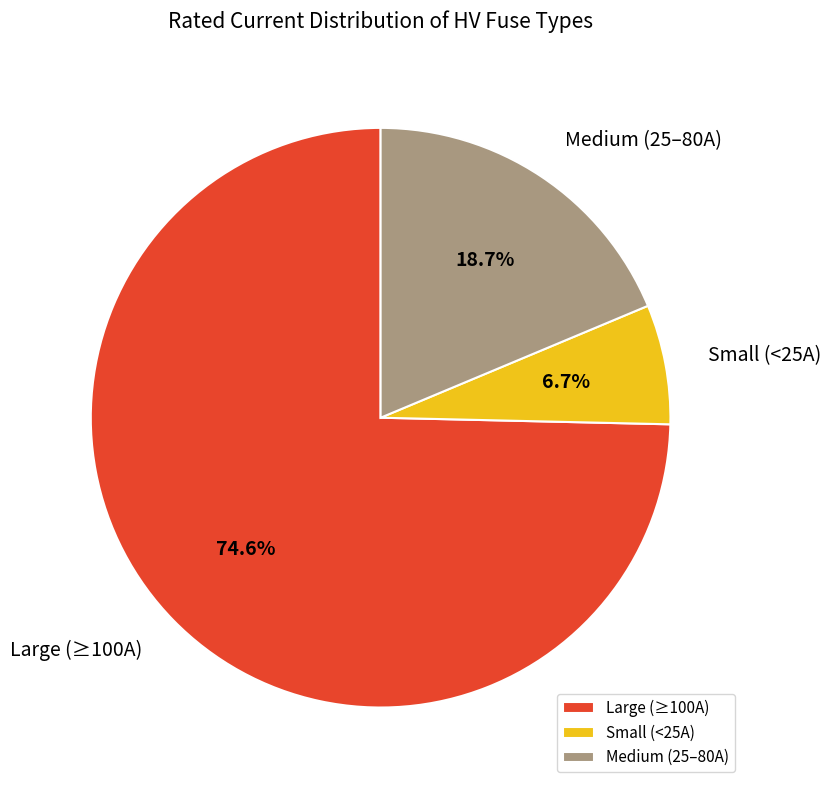

How many segments does this pie chart have?

3